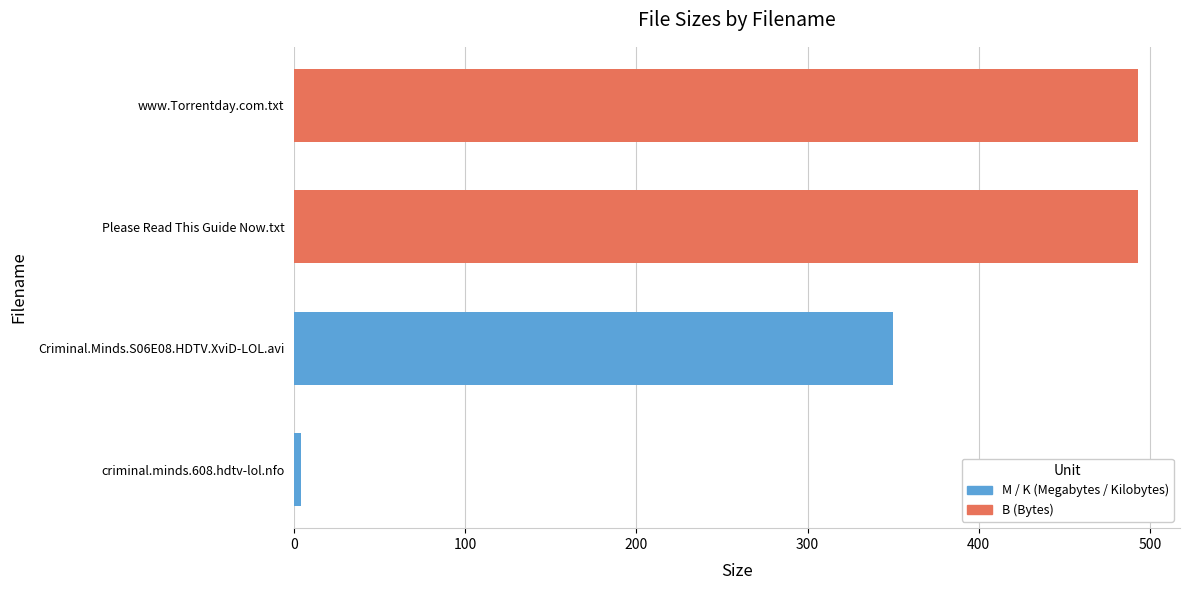

Reading left to right, list all the values displayed in this chart.

criminal.minds.608.hdtv-lol.nfo=3.7	Criminal.Minds.S06E08.HDTV.XviD-LOL.avi=349.8	Please Read This Guide Now.txt=493.0	www.Torrentday.com.txt=493.0